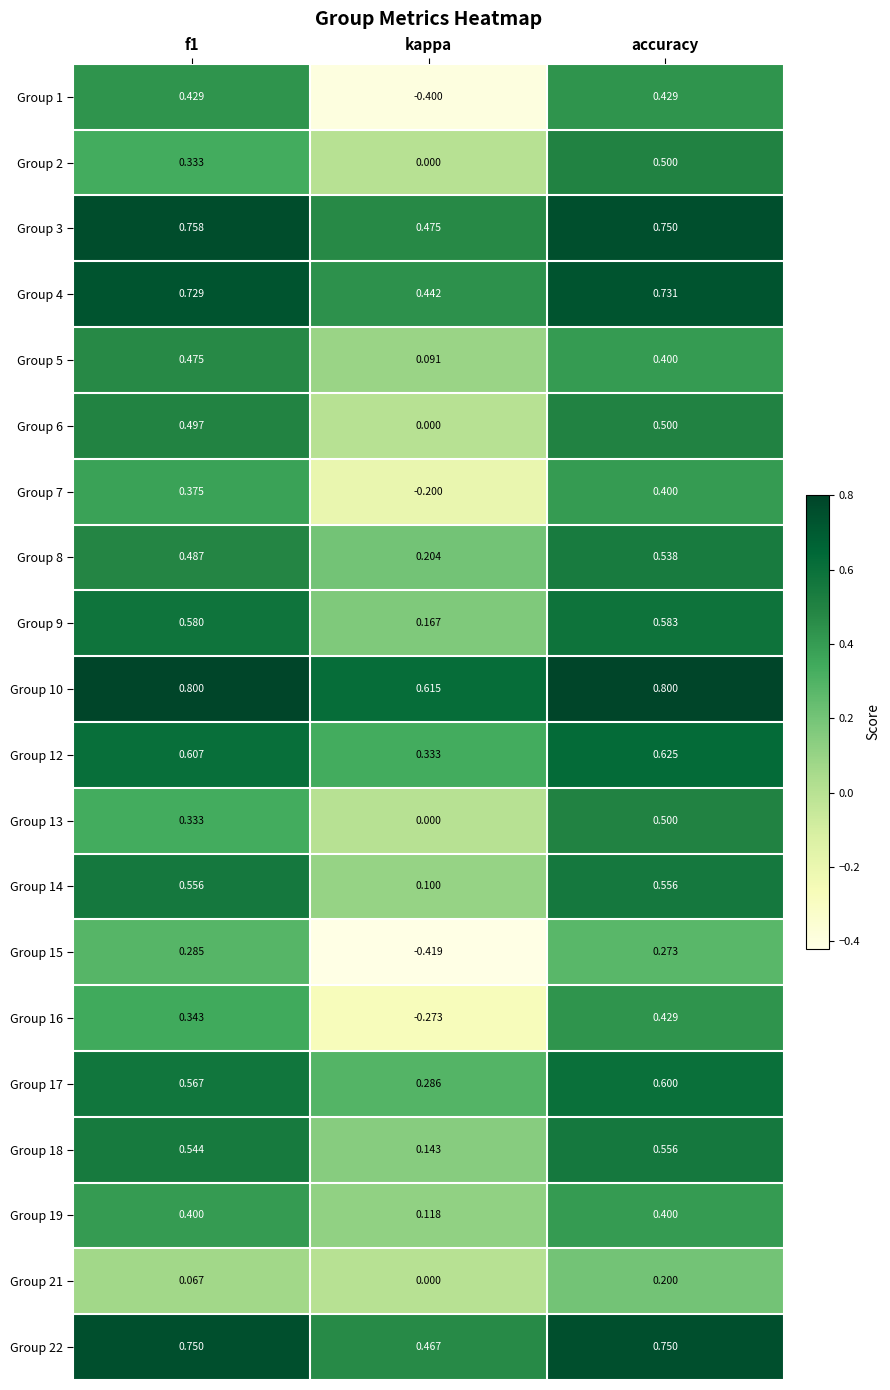

How many data points does each series have?

3